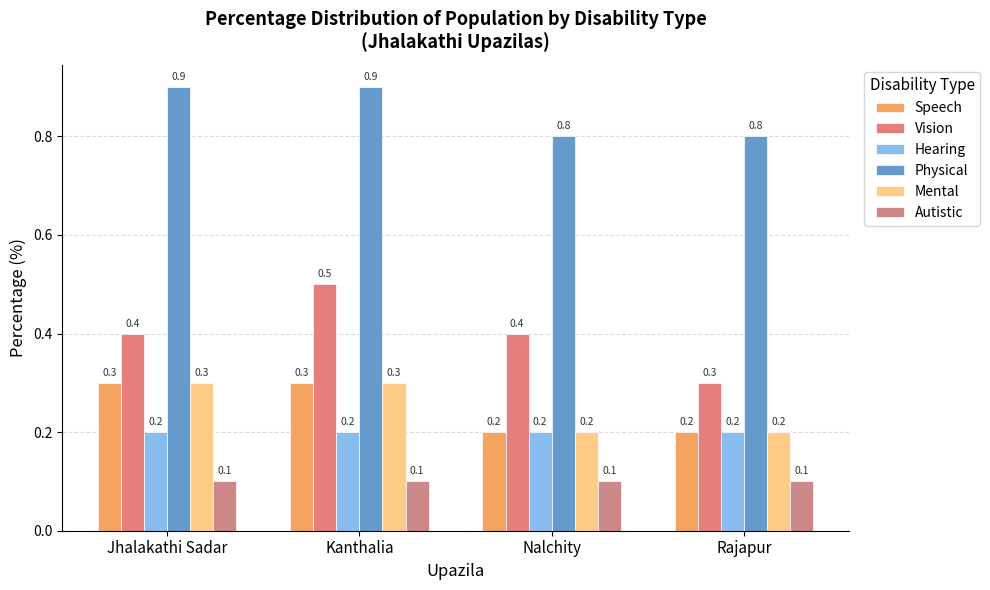

What position from the right is Kanthalia?

3